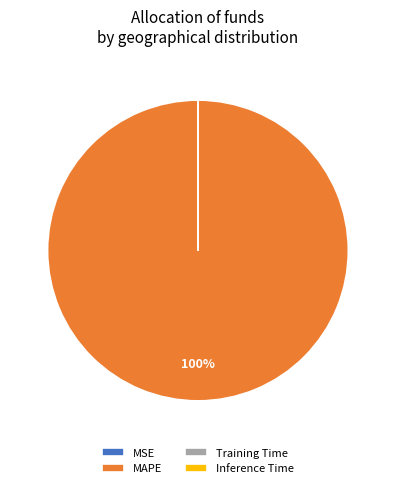

What is the majority slice?

MAPE